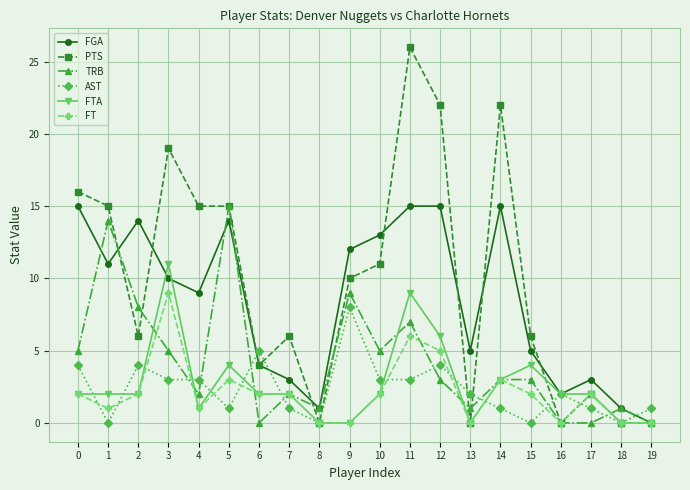

The PTS series shows 9 at 19. True or false?

False